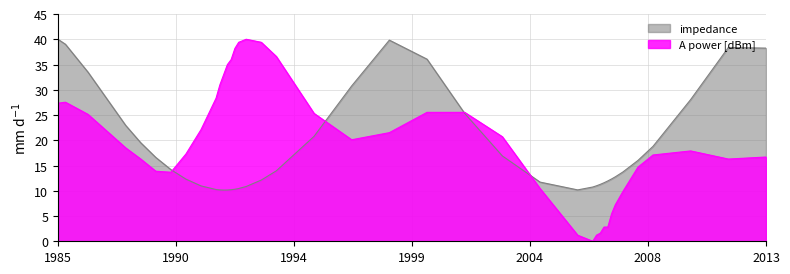

What is the value of the impedance point at the 19th from the left?

14.0